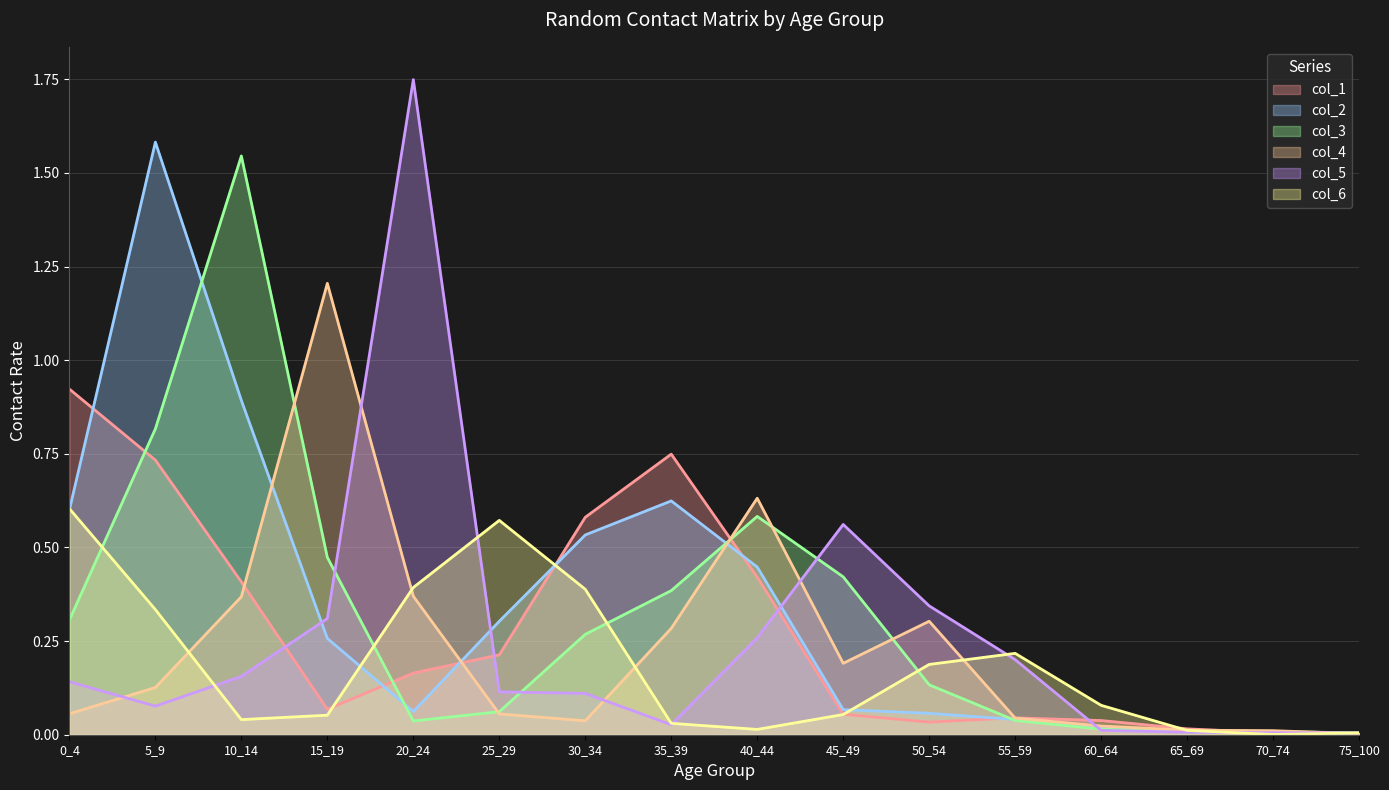

Where is the first local maximum for col_5?

20_24